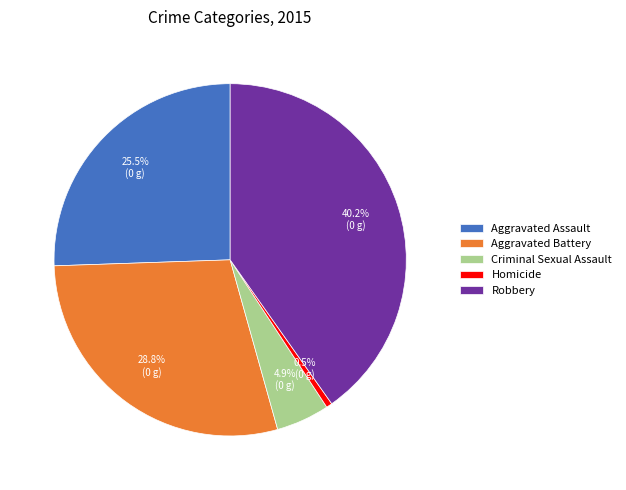

To the nearest percent, what is the difference between the Aggravated Battery and Aggravated Assault slice percentages?

3%